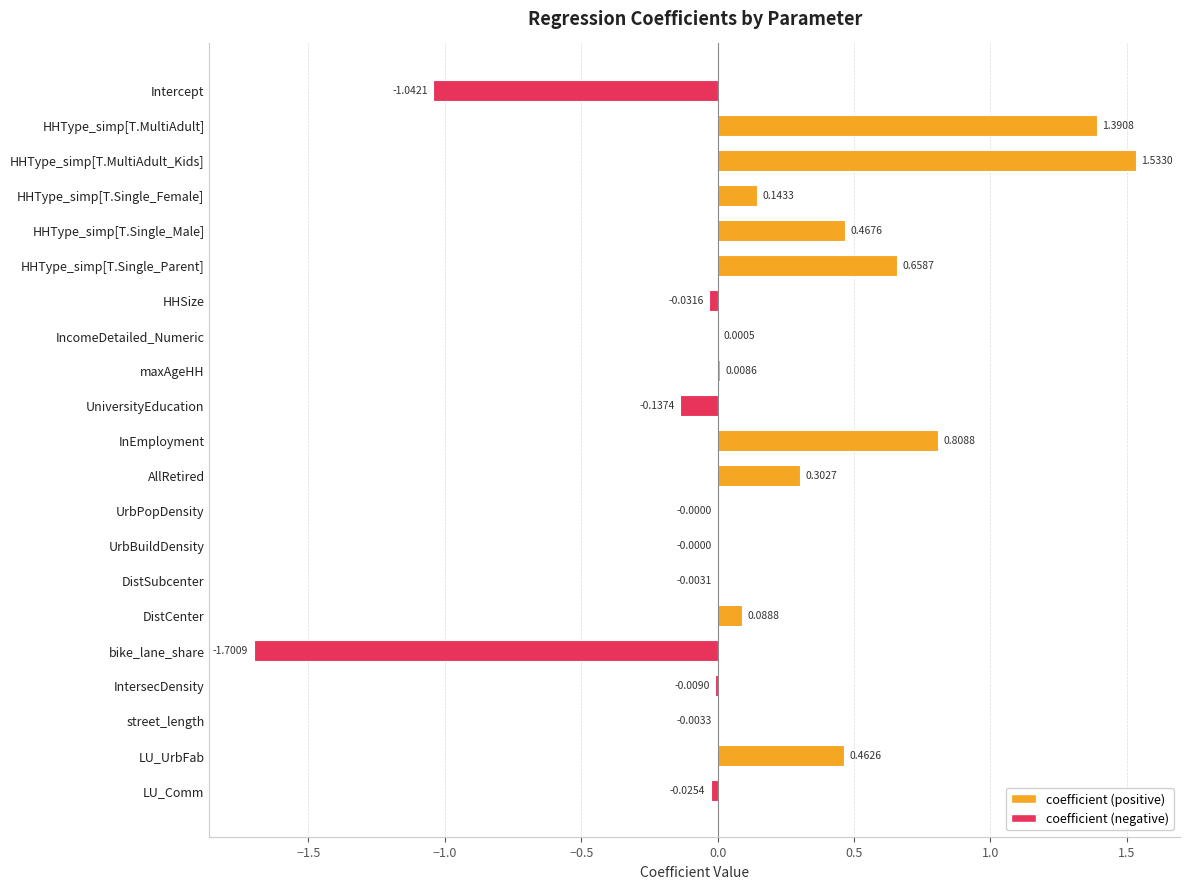

Which has a higher value, UniversityEducation or LU_Comm?

LU_Comm